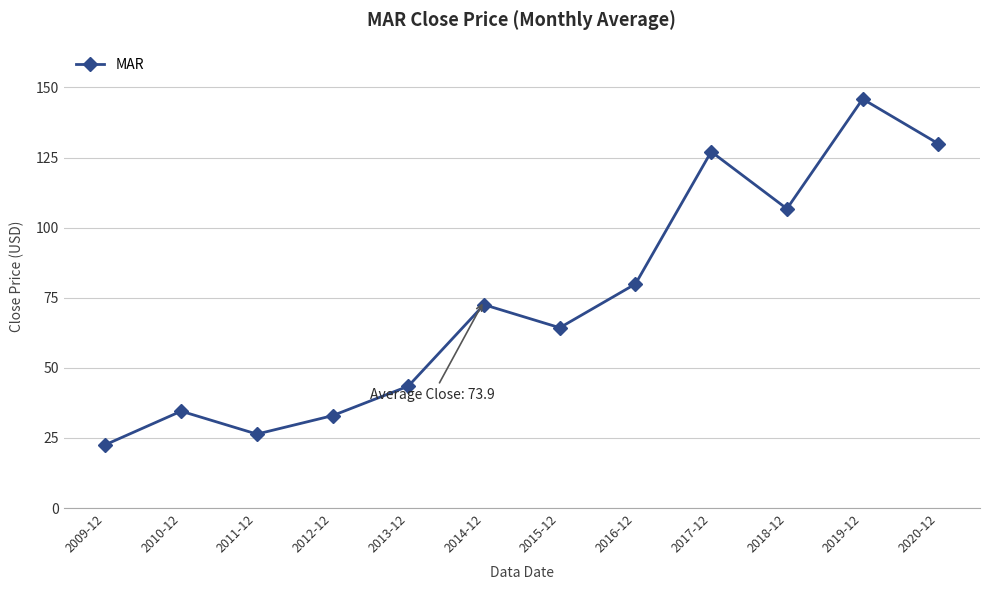

How many points are higher than both their immediate neighbors (excluding endpoints)?

4